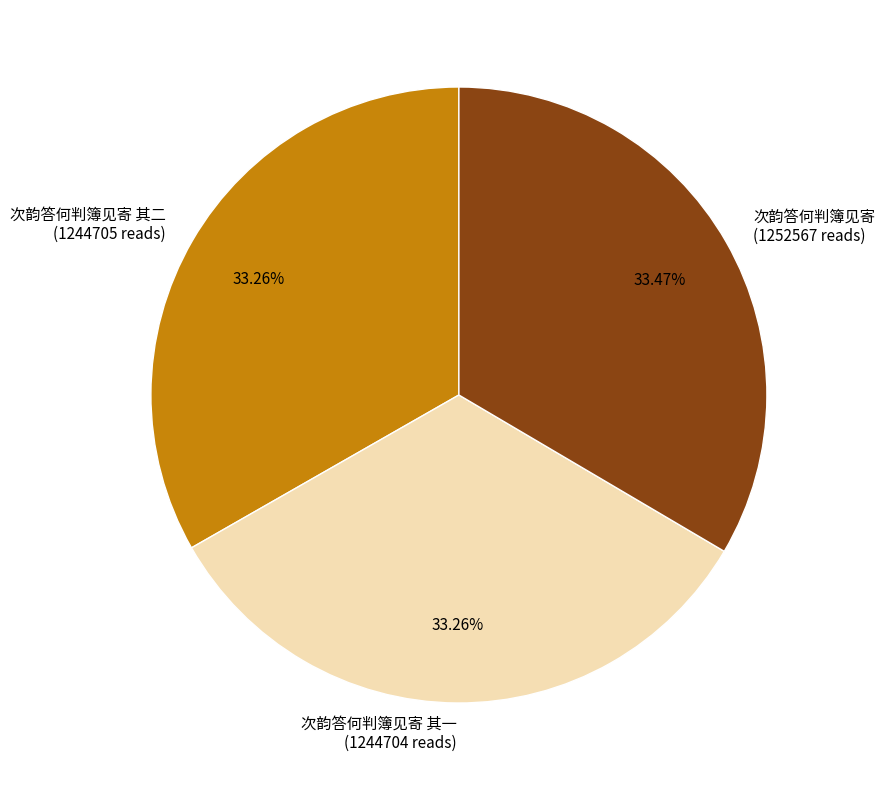

Approximately how many times larger is the value at 次韵答何判簿见寄 其二 compared to 次韵答何判簿见寄 其一?

1.0